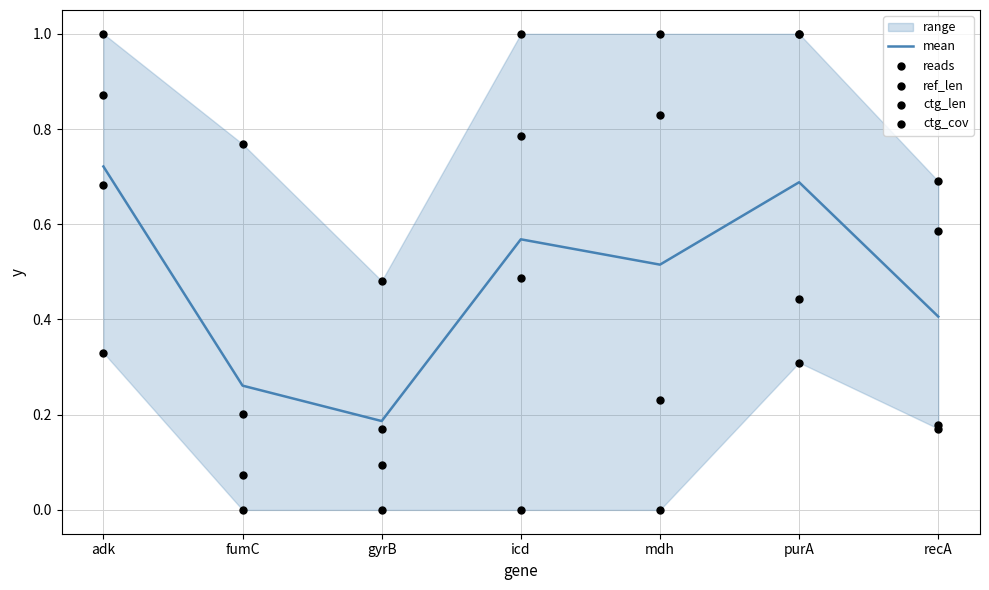

What are all the series names shown in the legend?

mean, reads, ref_len, ctg_len, ctg_cov